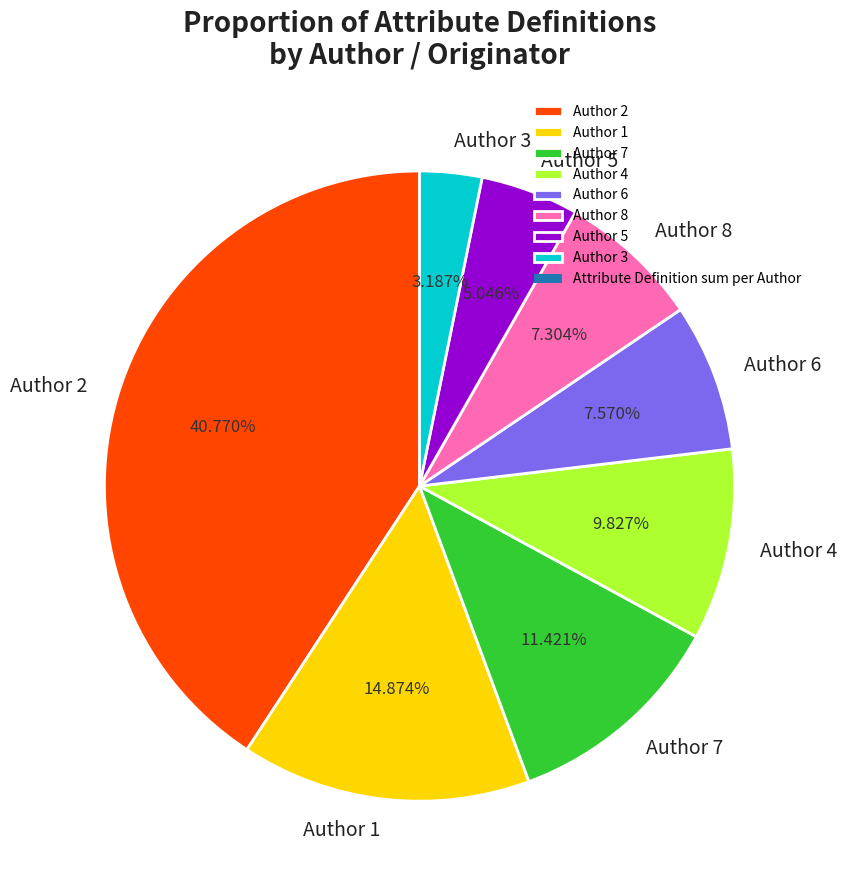

Is there any slice that represents more than half of the pie?

No